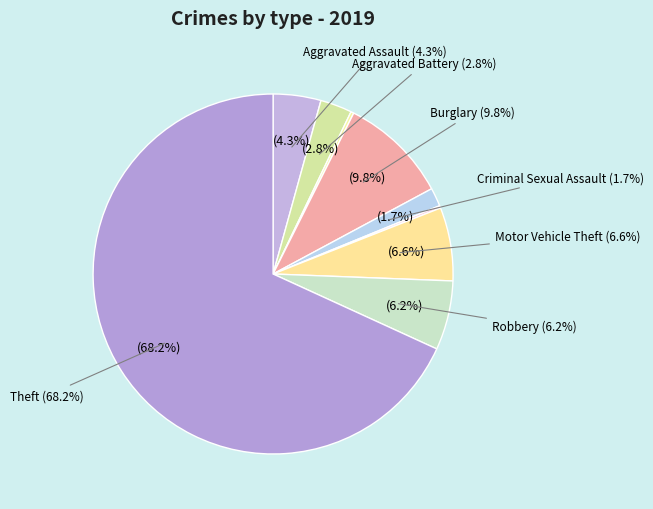

Count the number of slices in the pie.

9